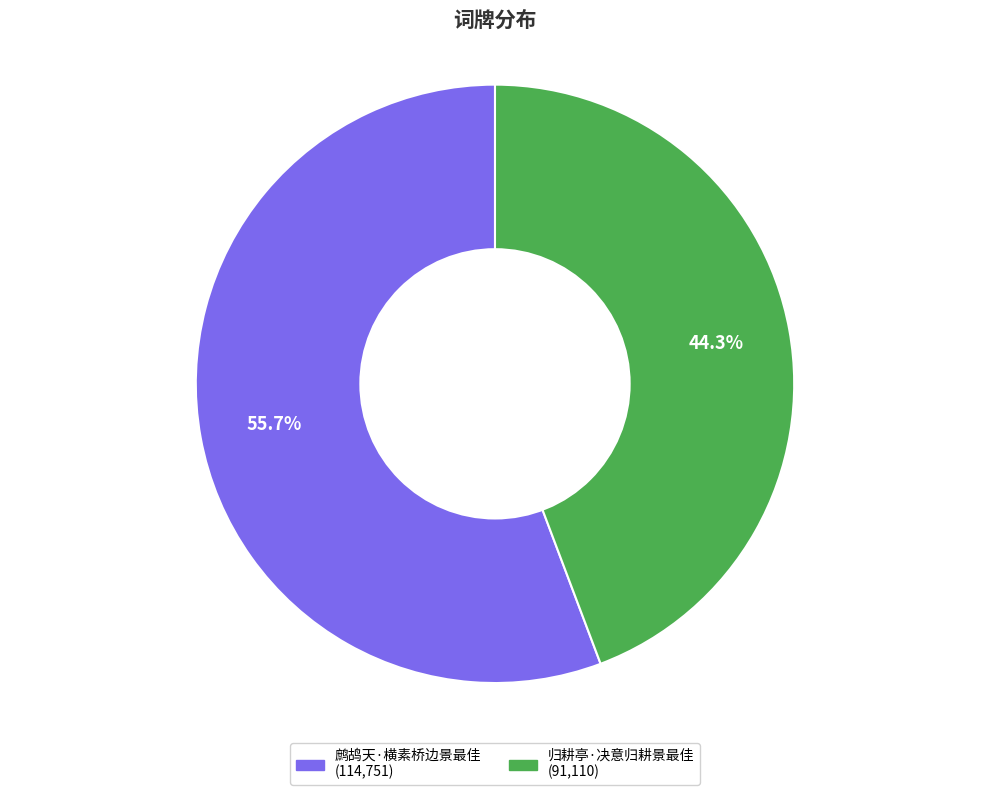

Which category has the smallest portion of the pie?

归耕亭·决意归耕景最佳